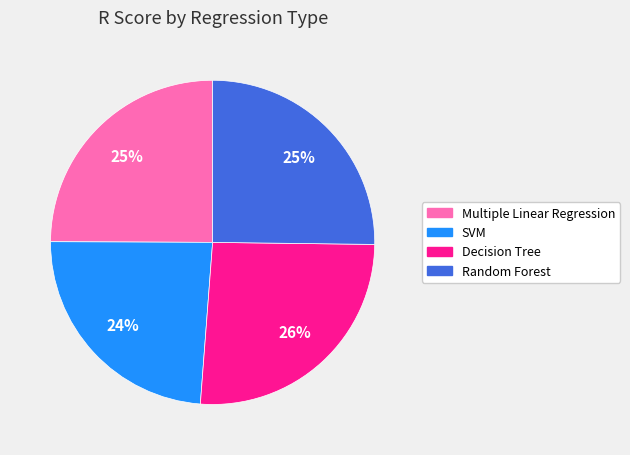

Combined, do Random Forest and SVM account for over 50%?

No